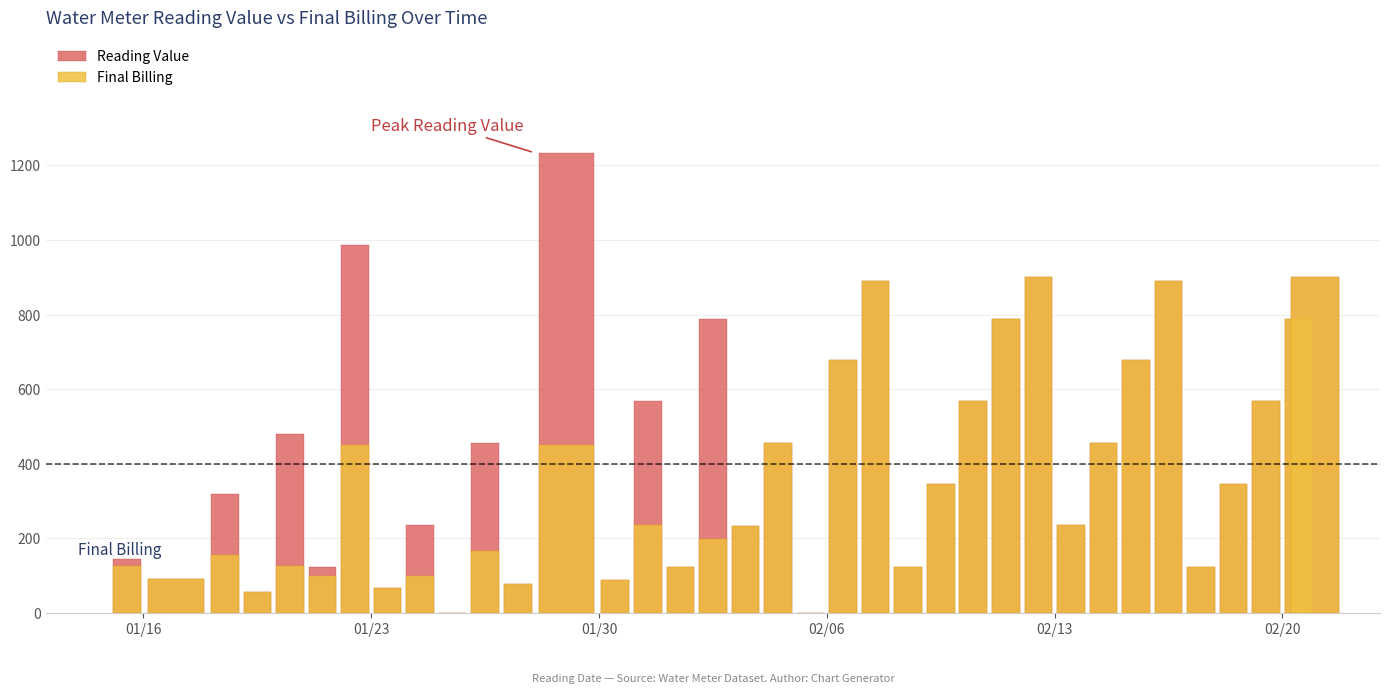

At which label does Reading Value first exceed 456?

2024-01-20